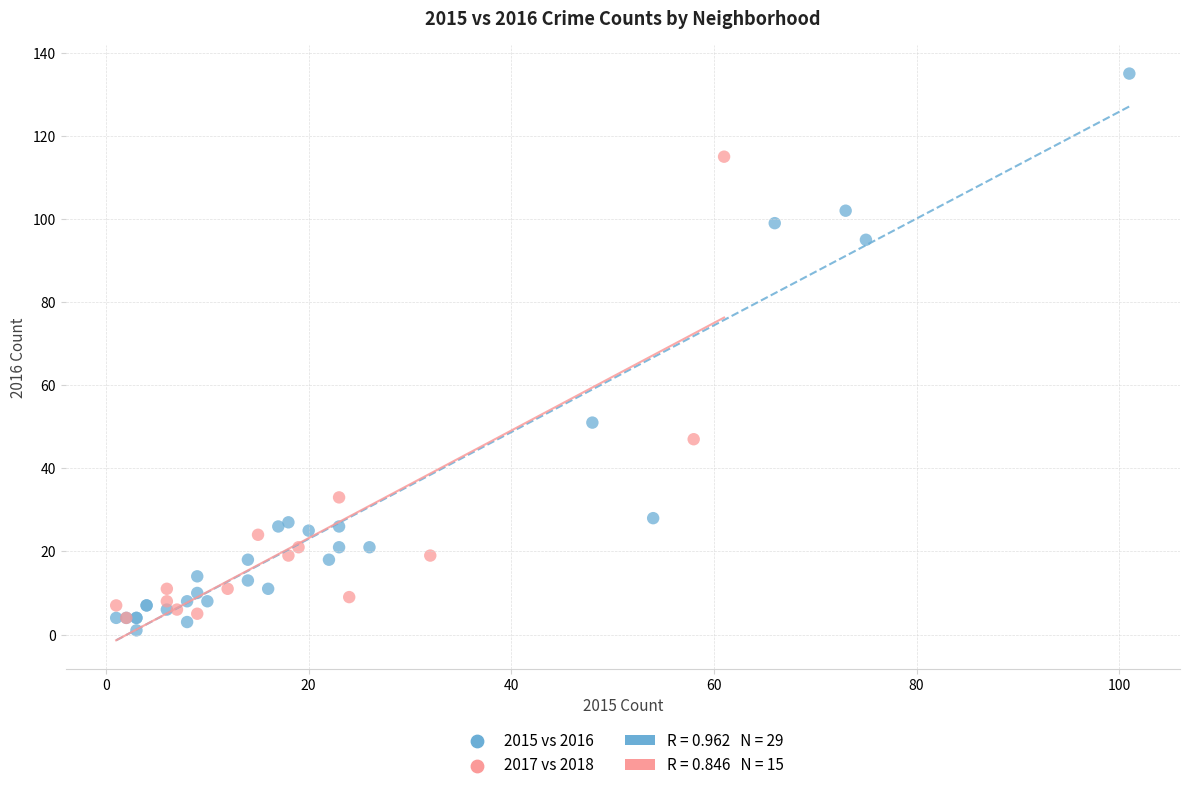

Which series reaches the maximum Y coordinate?

2015 vs 2016